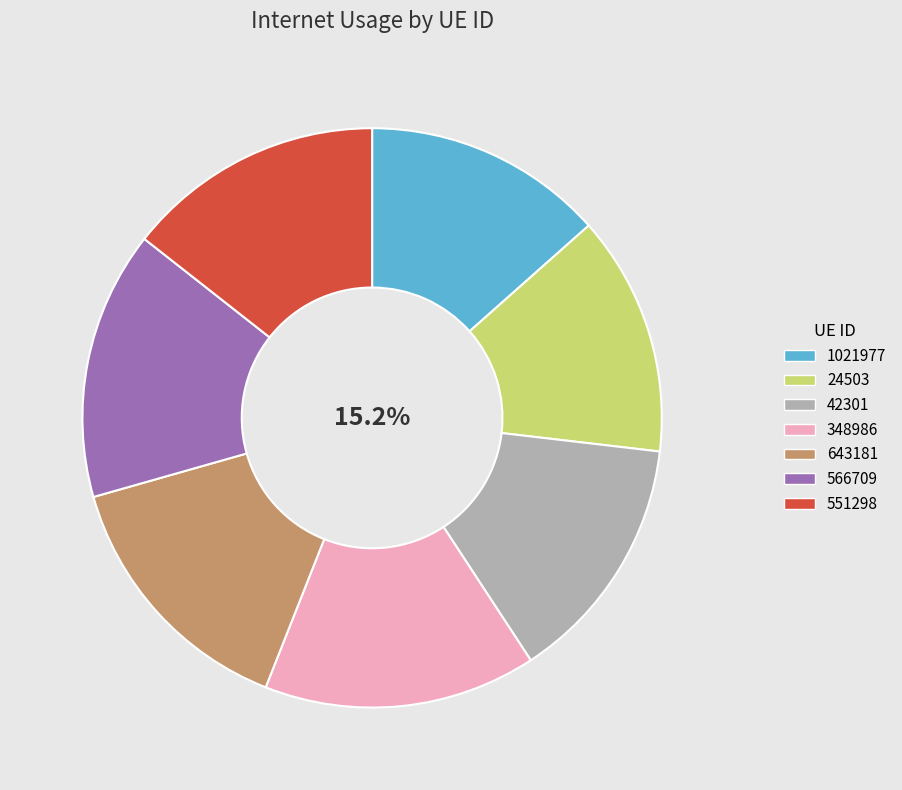

How many slices are in this pie chart?

7